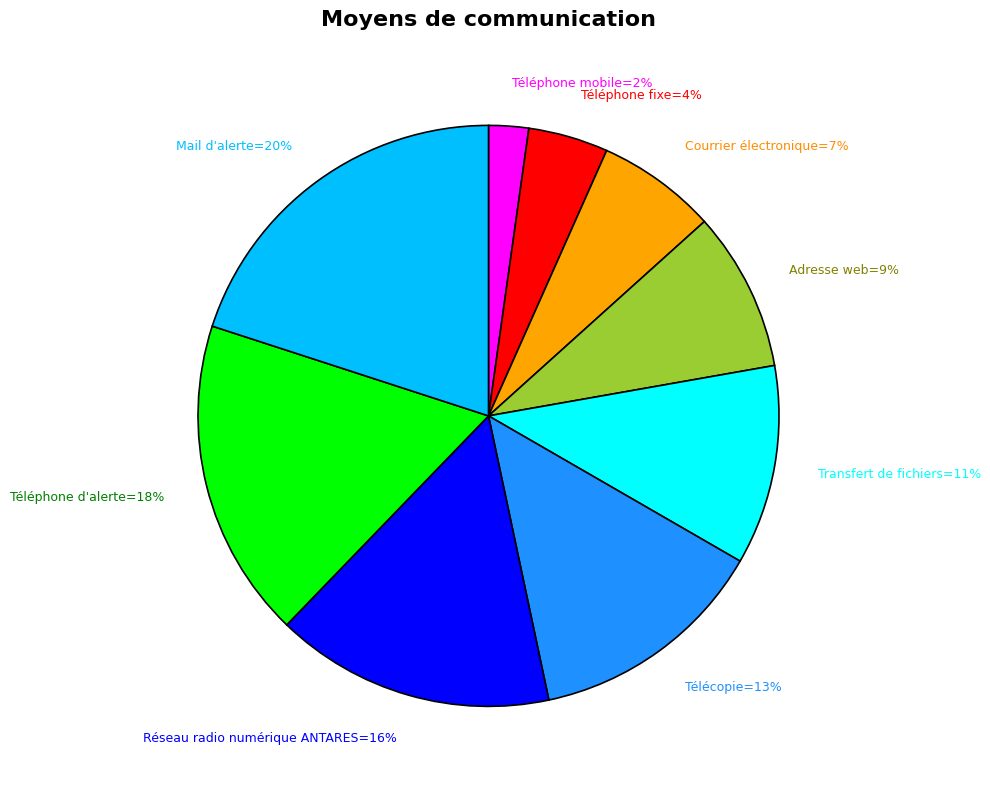

Which has a higher value, Téléphone fixe=4% or Transfert de fichiers=11%?

Transfert de fichiers=11%